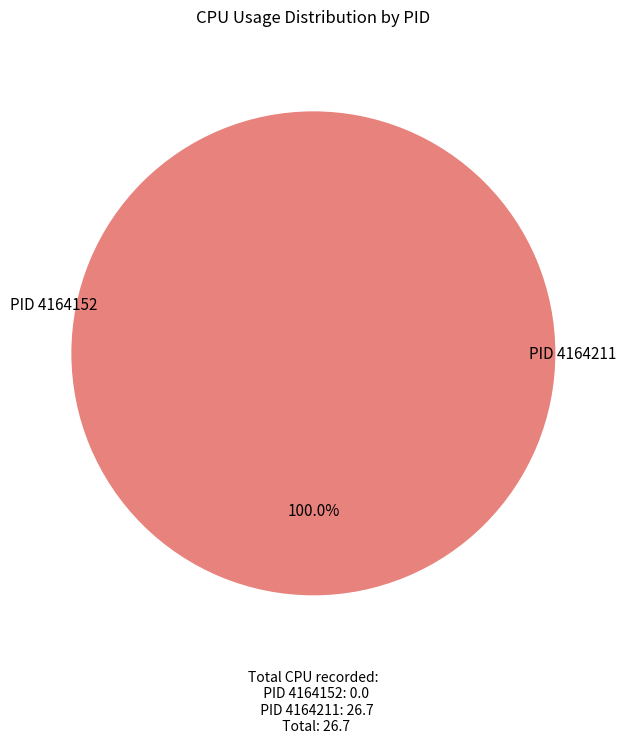

Is it true that 4164152 is 0% of the pie?

True